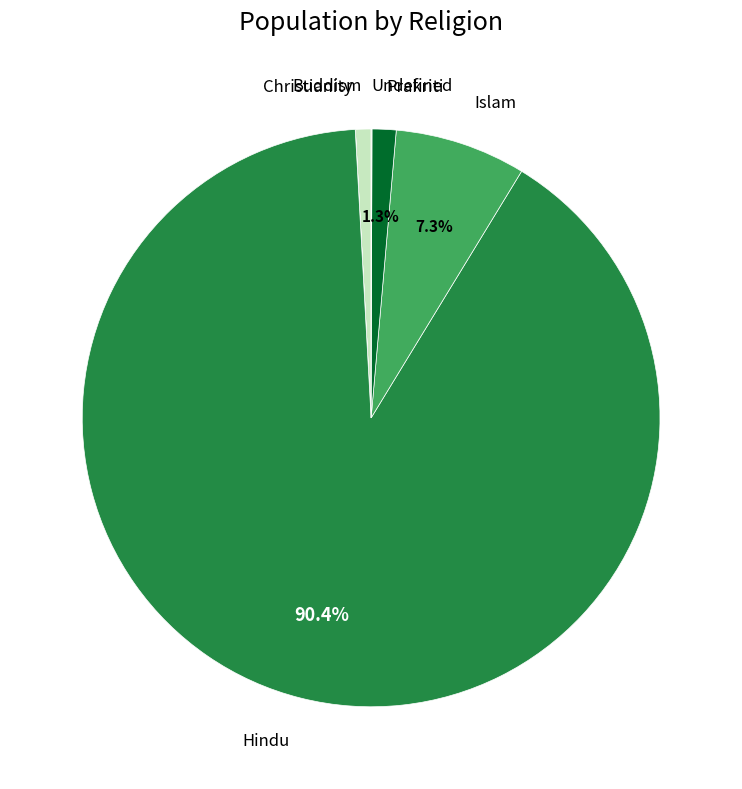

To the nearest percent, what is the difference between the largest and smallest slice percentages?

90%